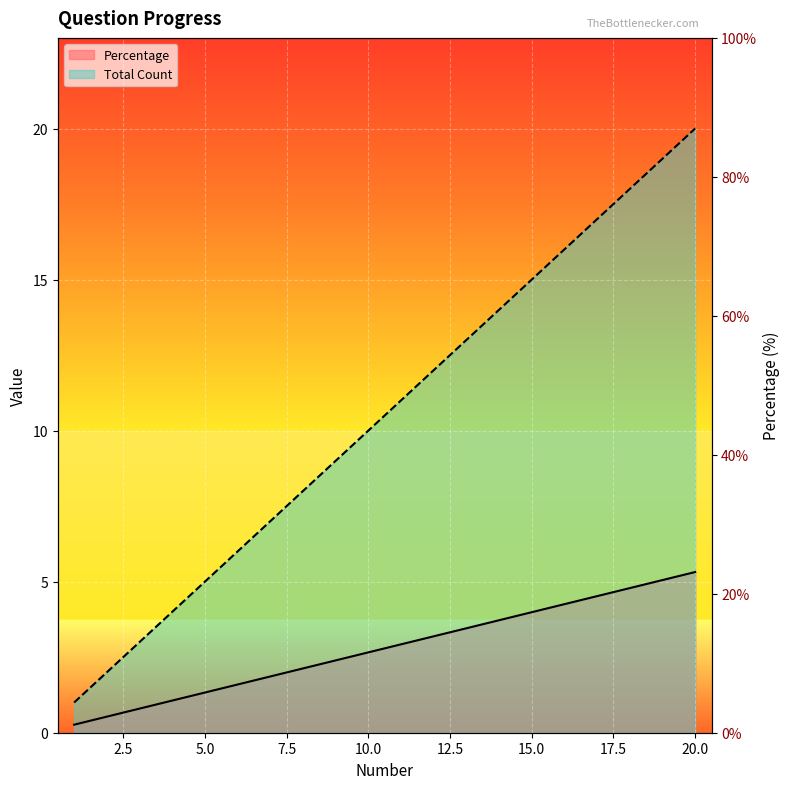

True or false: there are more than 1 points higher than both neighbors.

False